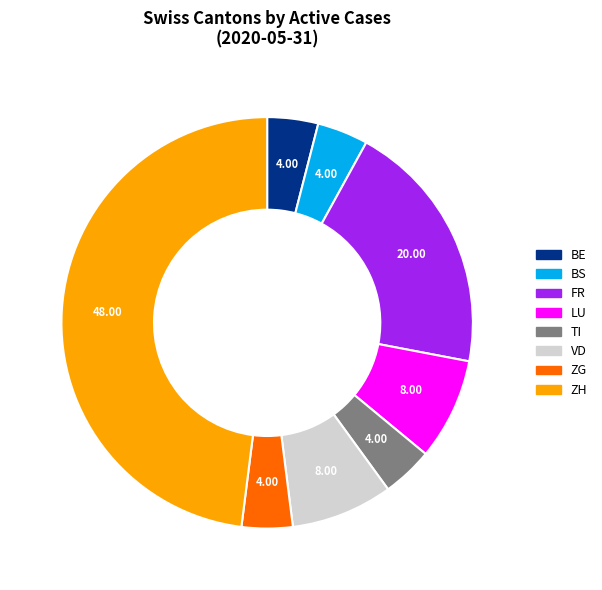

Is there a majority slice in this chart?

No